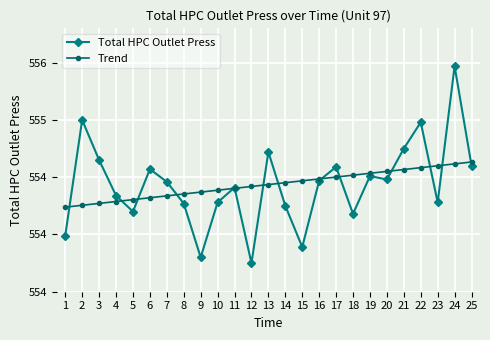

What are all the series names shown in the legend?

Total HPC Outlet Press, Trend